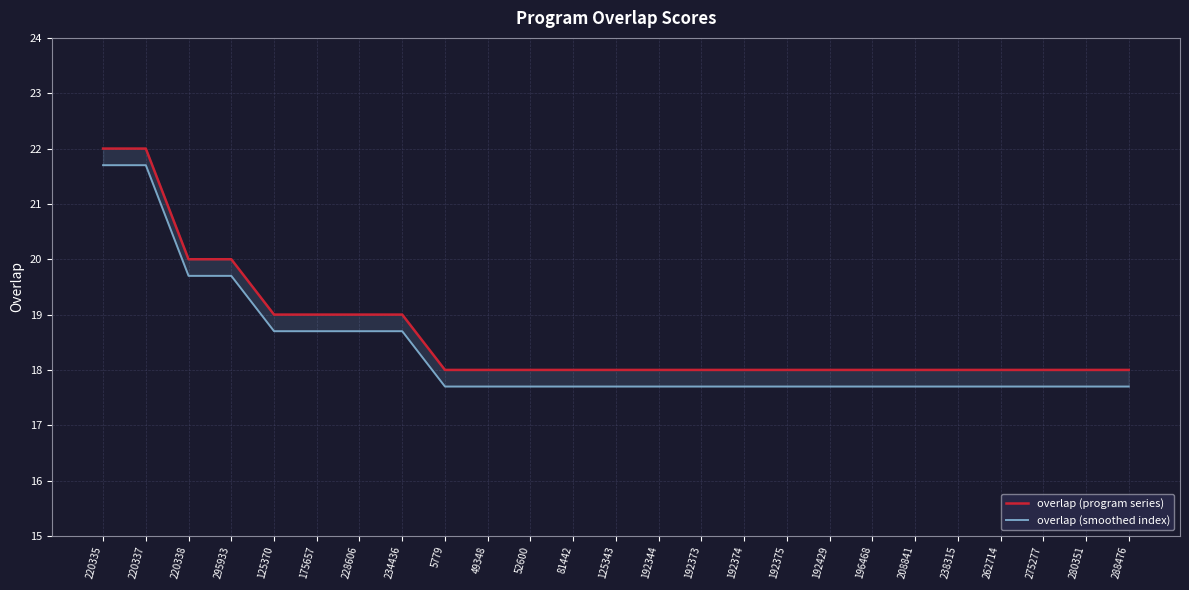

Which category has the highest value across all series?

220335